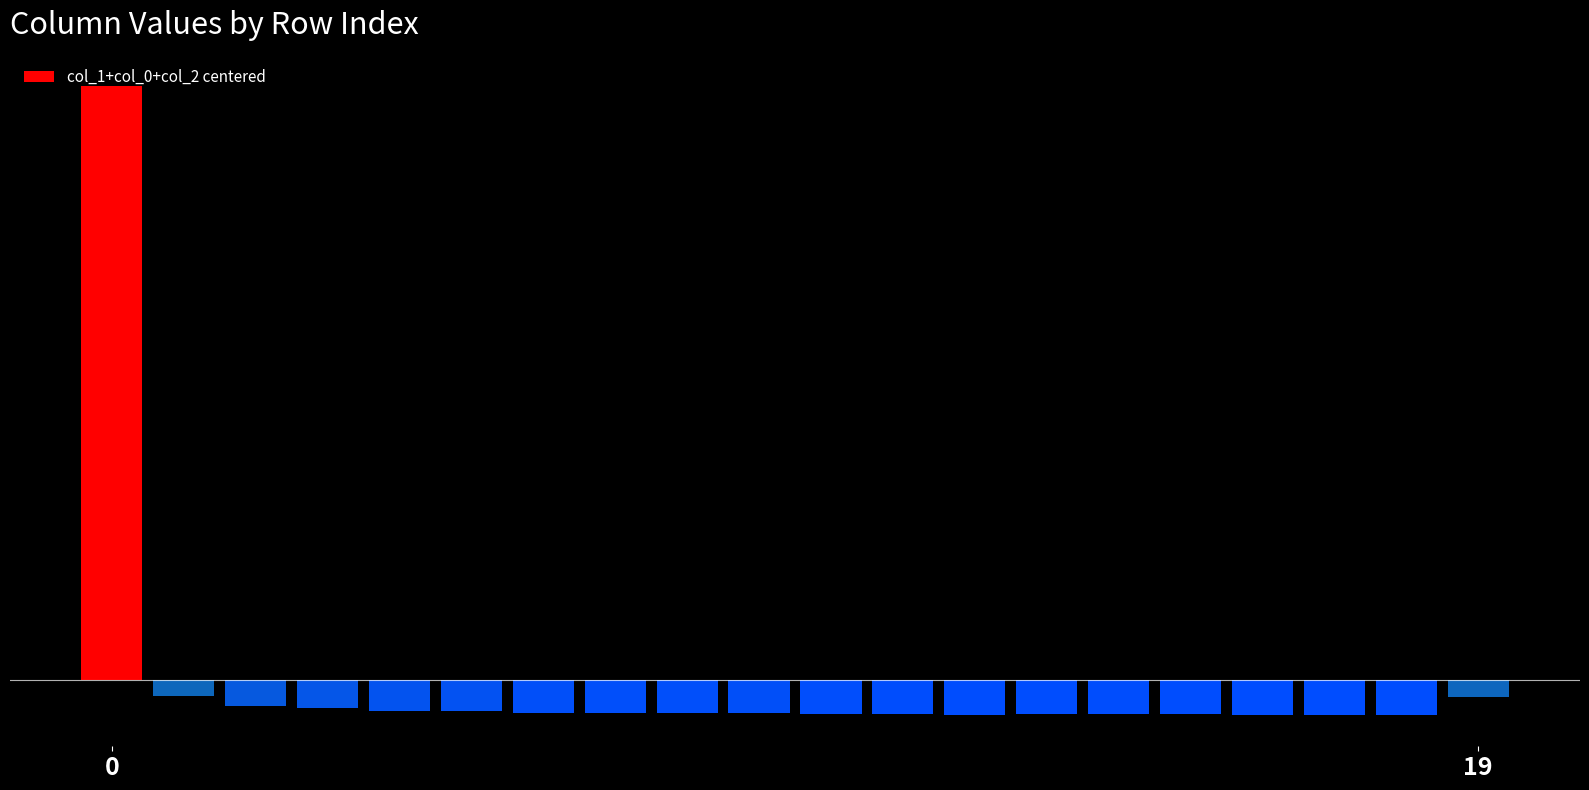

Which label corresponds to the smallest value in the chart?

17